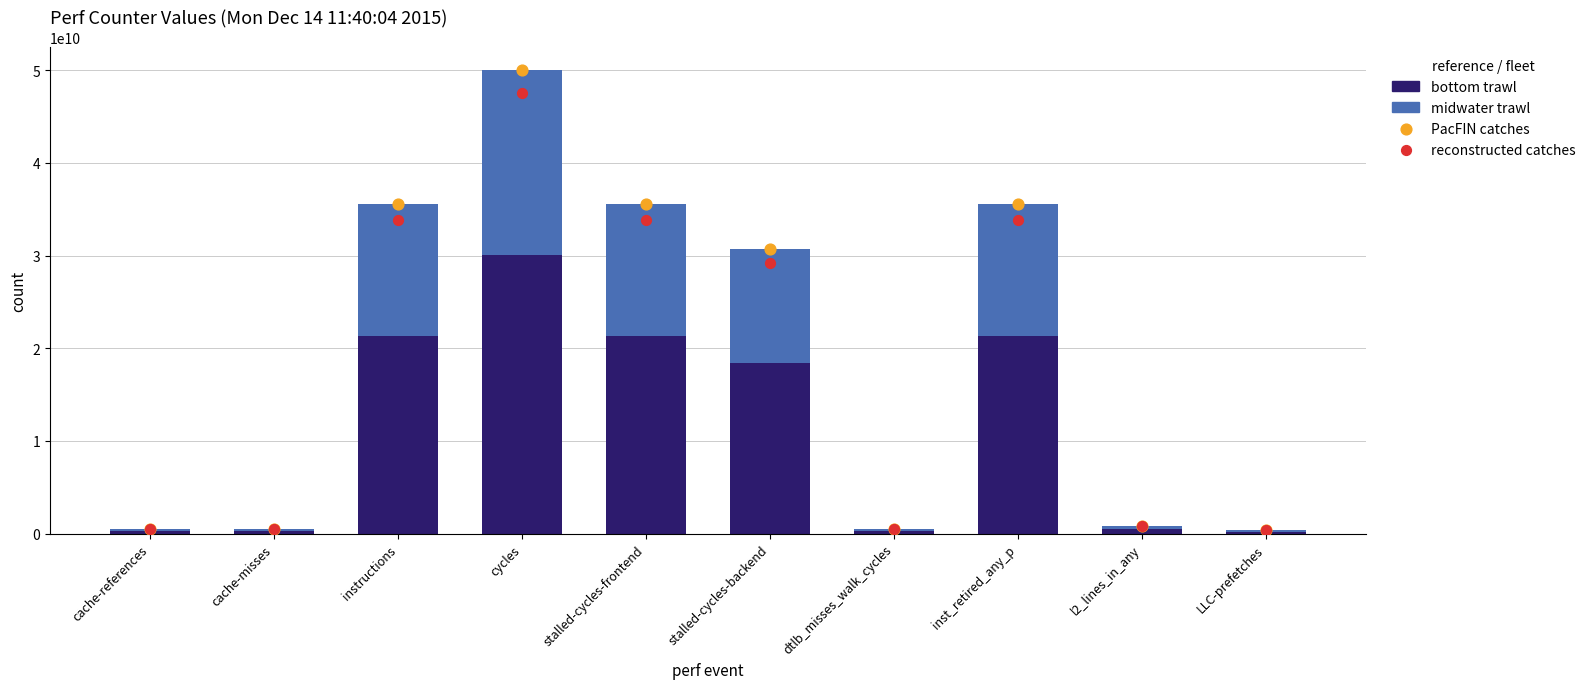

Which series has the largest total across all categories?

PacFIN catches